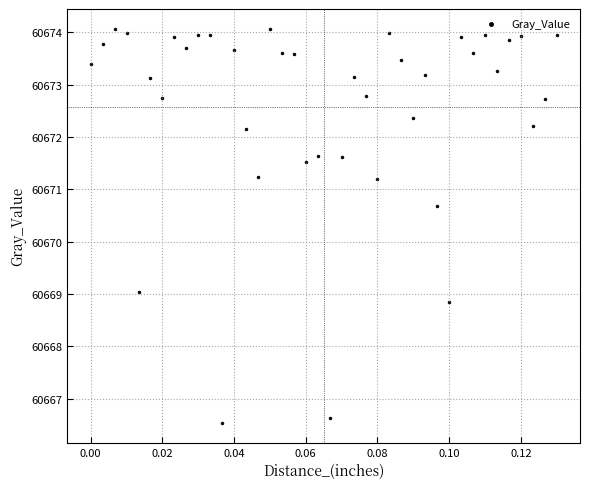

What Y value in the scatter plot is closest to 60670?

60670.7